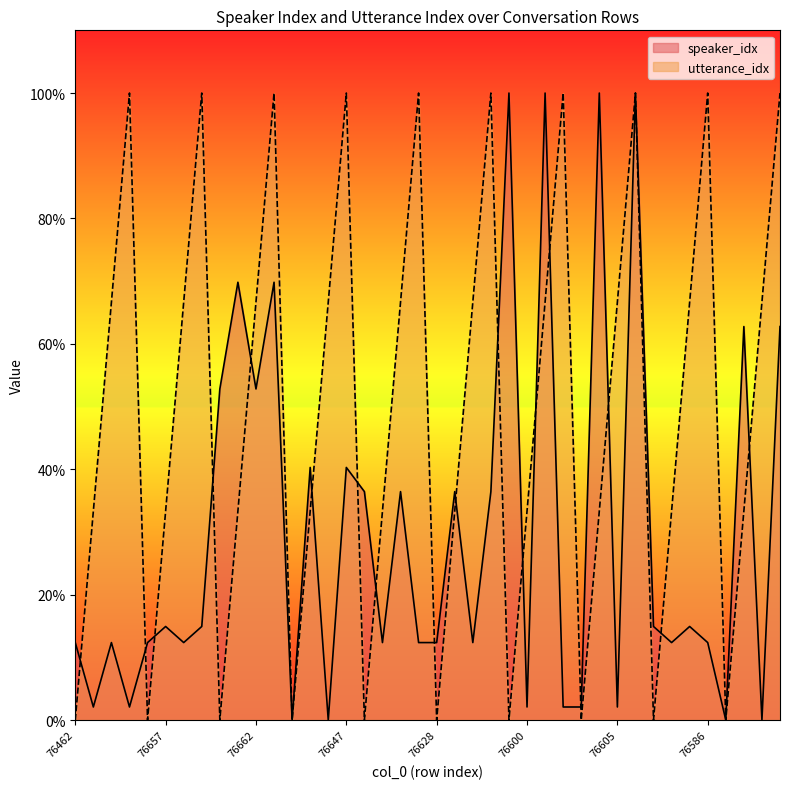

Rank the series by their maximum value, from lowest to highest.

speaker_idx, utterance_idx